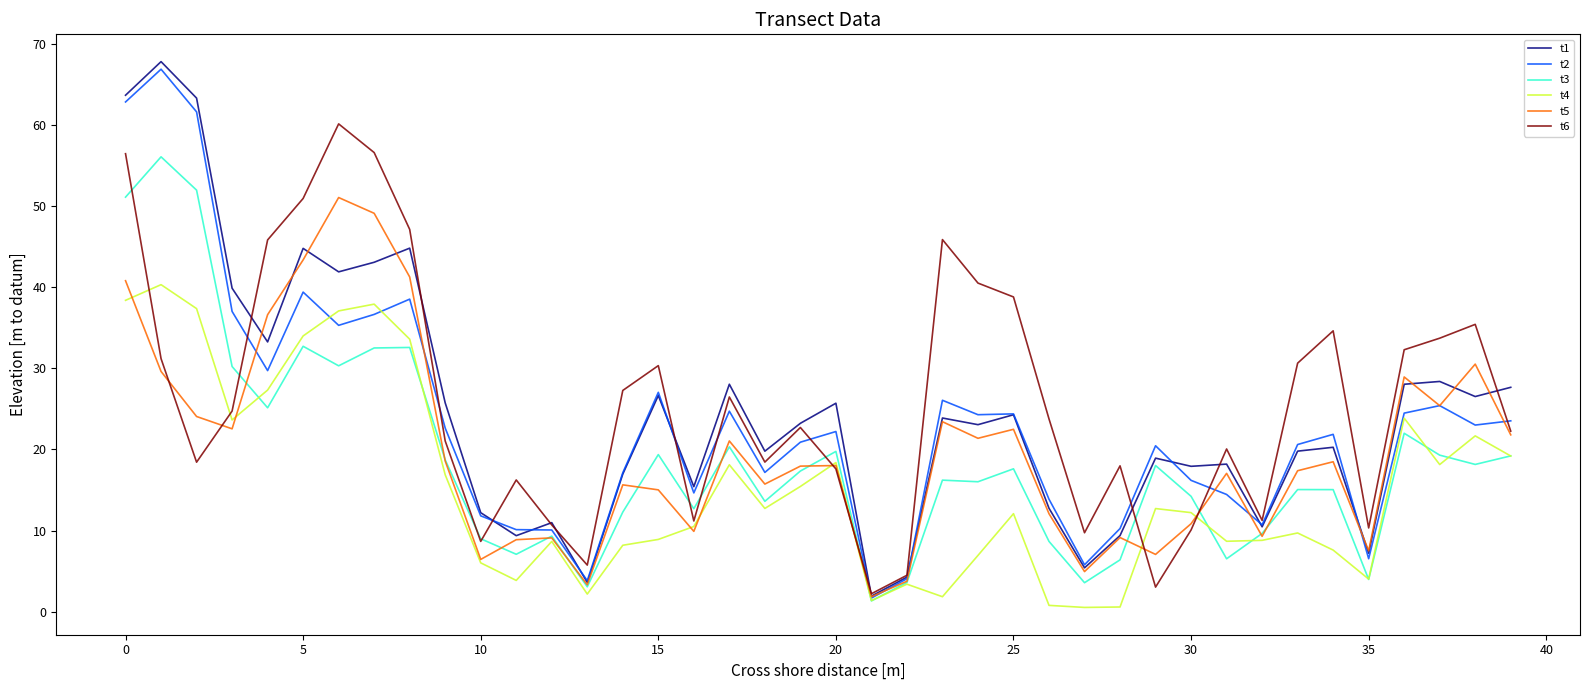

What is the maximum value for t1?

67.8